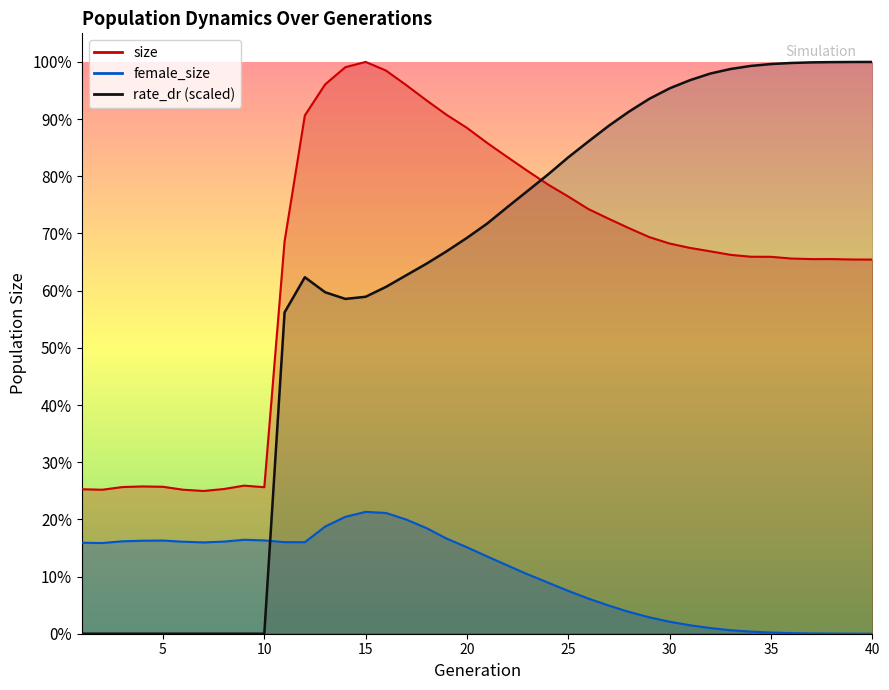

Where is size nearest to the value 193749?

40